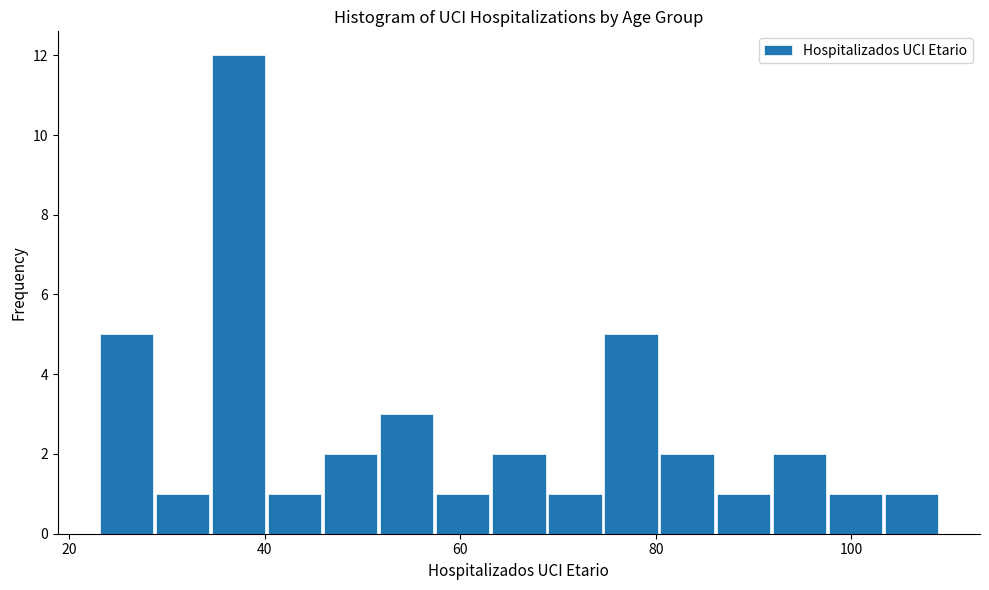

Around what value on the x-axis is the tallest bar? Give the approximate position of its centre, as read against the axis.

38